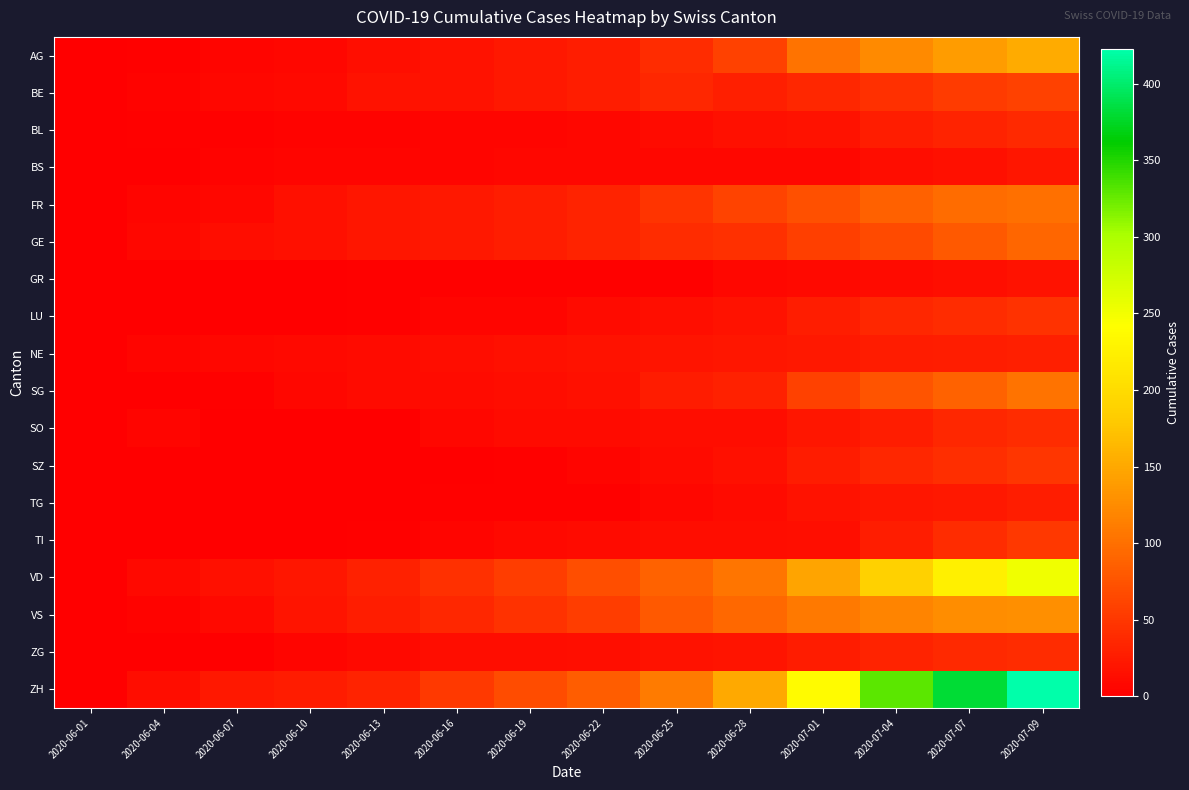

What is the greatest value displayed?

423